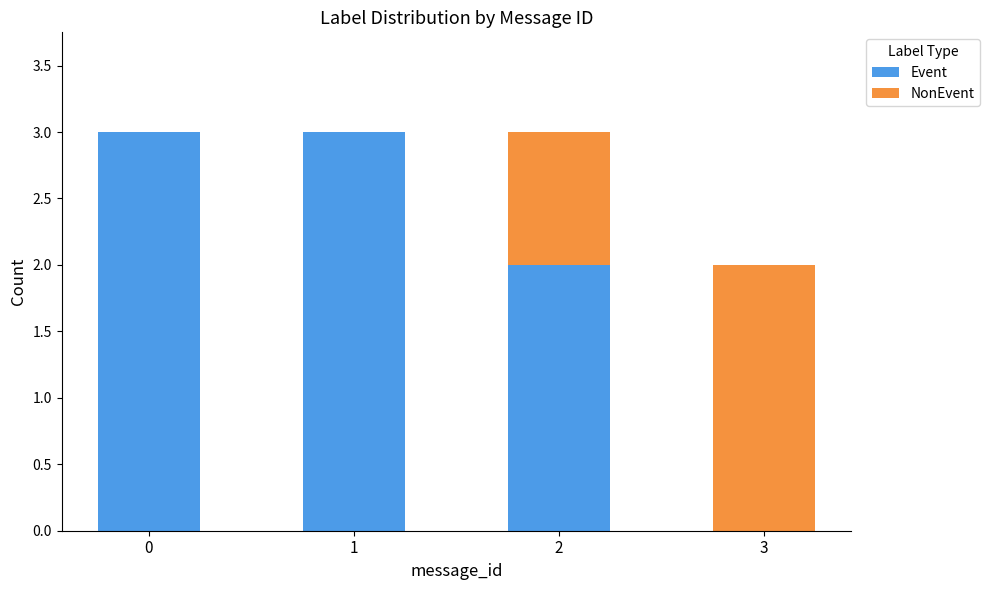

How many distinct data groups are displayed?

2